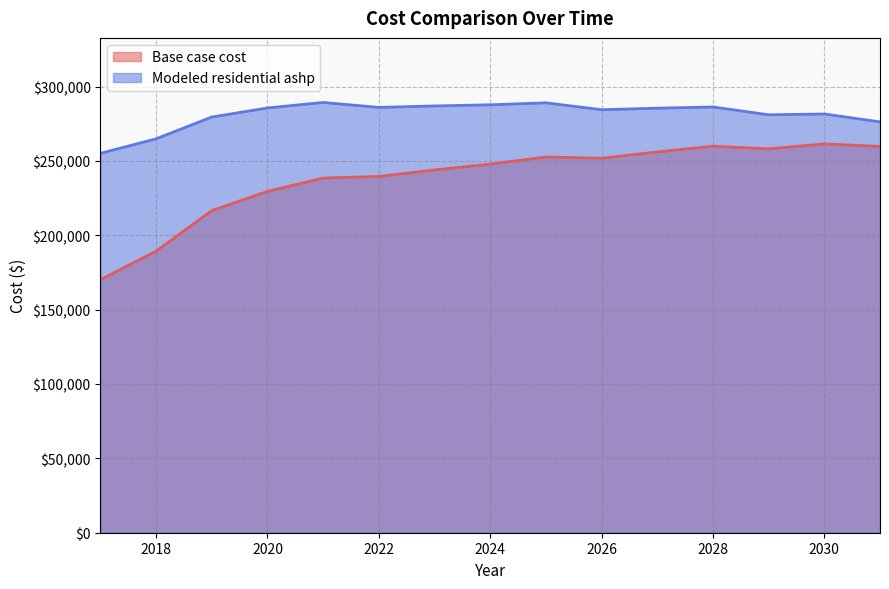

What is the sum of all Modeled residential ashp values?

4219203.9